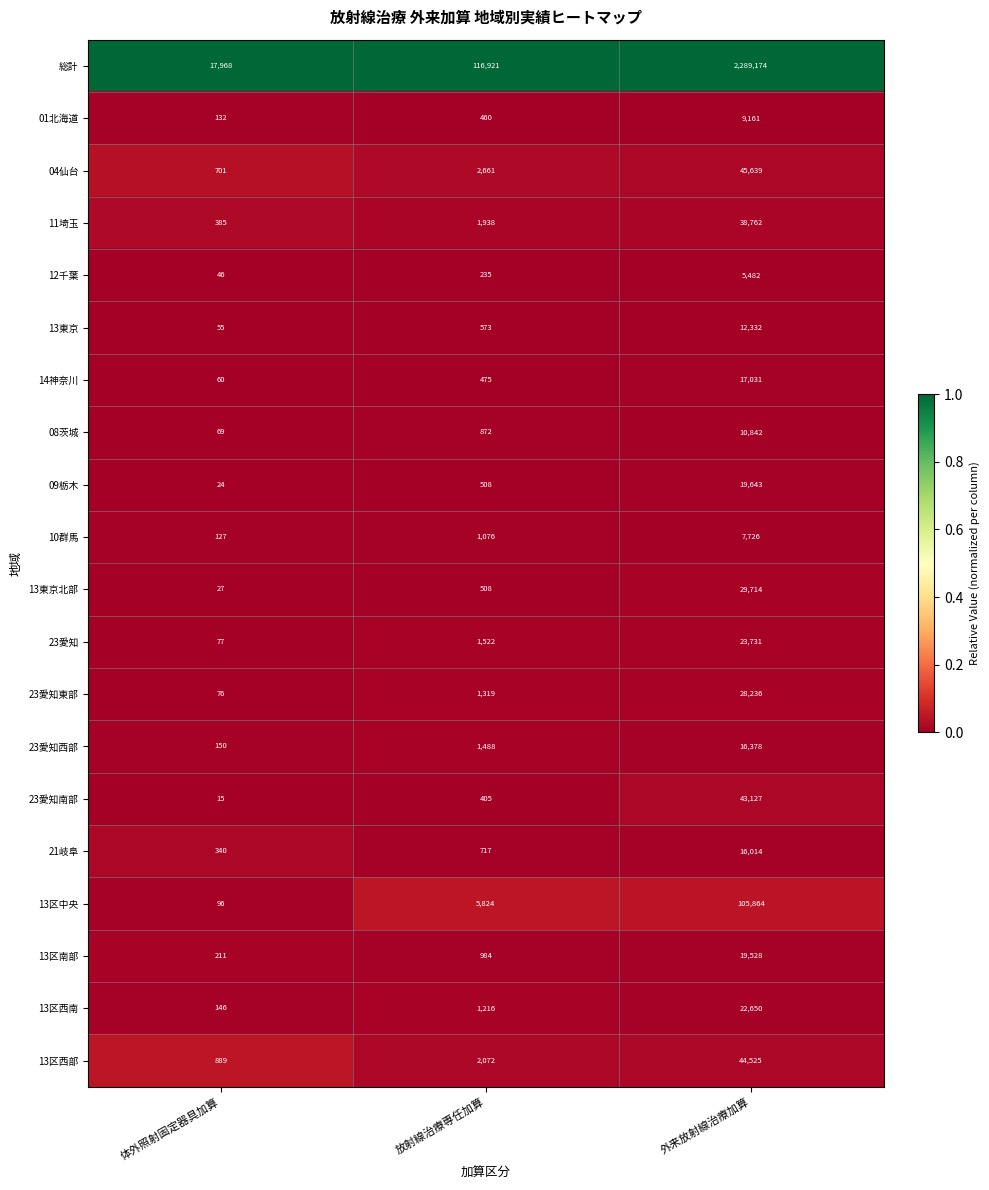

Which series has the largest total across all categories?

総計